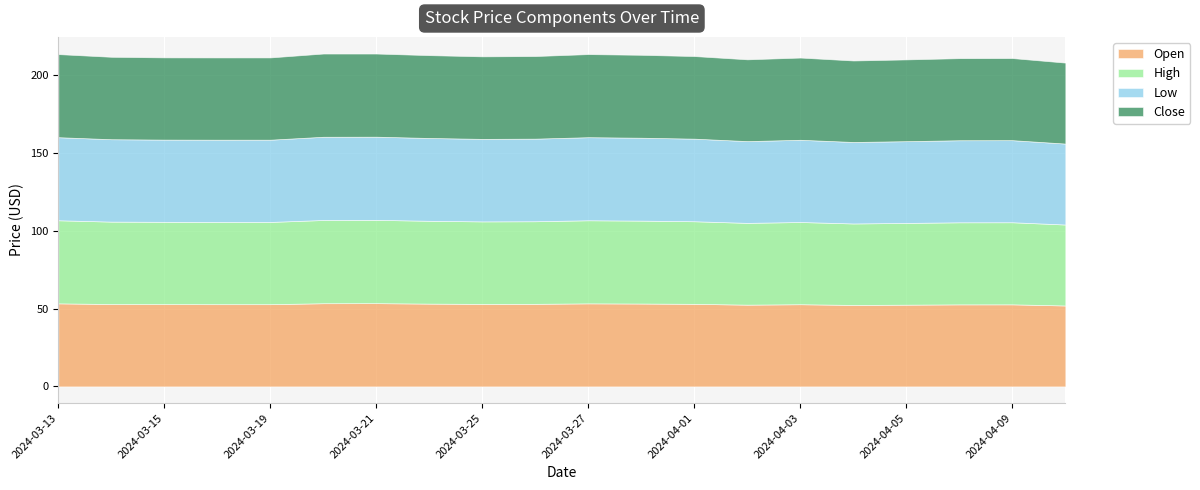

Which series has the widest spread of values?

High